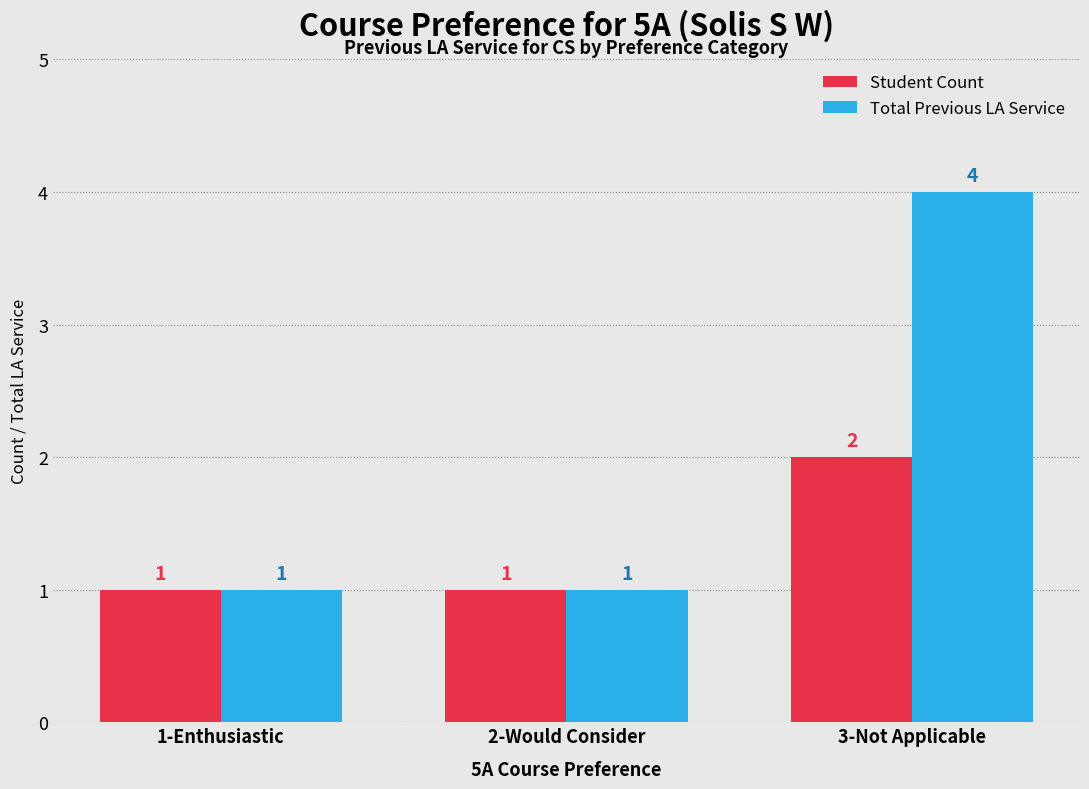

Is it true that Student Count equals 1 at 3-Not Applicable?

False